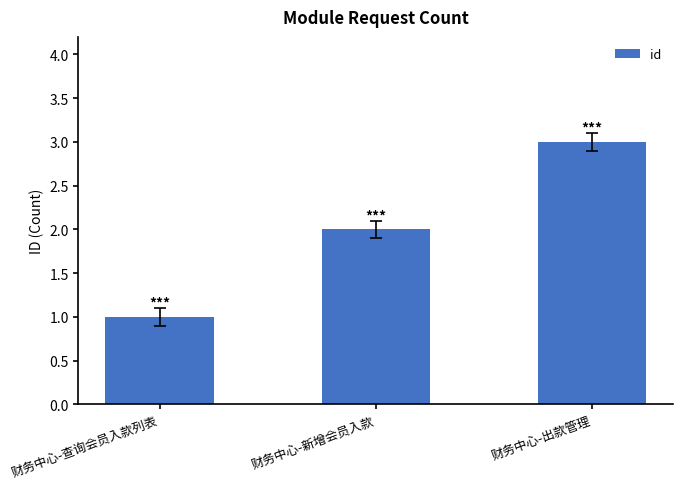

Approximately how many times larger is the value at 财务中心-查询会员入款列表 compared to 财务中心-出款管理?

0.3